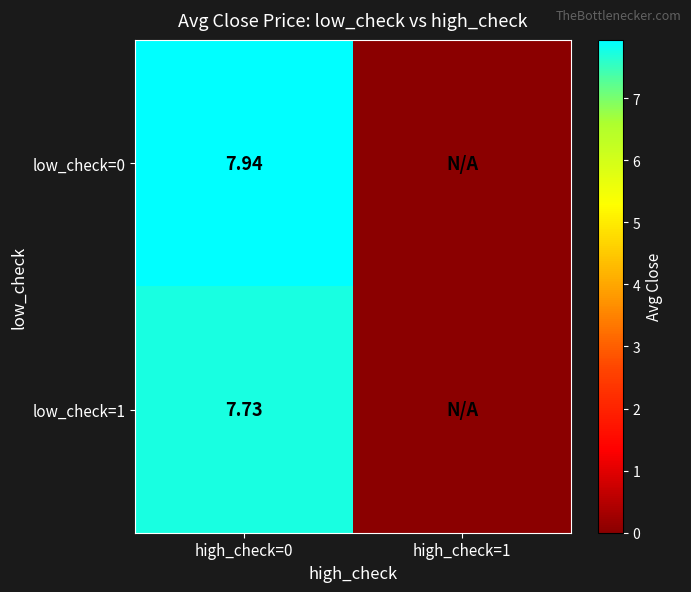

Rank the series by their maximum value, from highest to lowest.

low_check=0, low_check=1